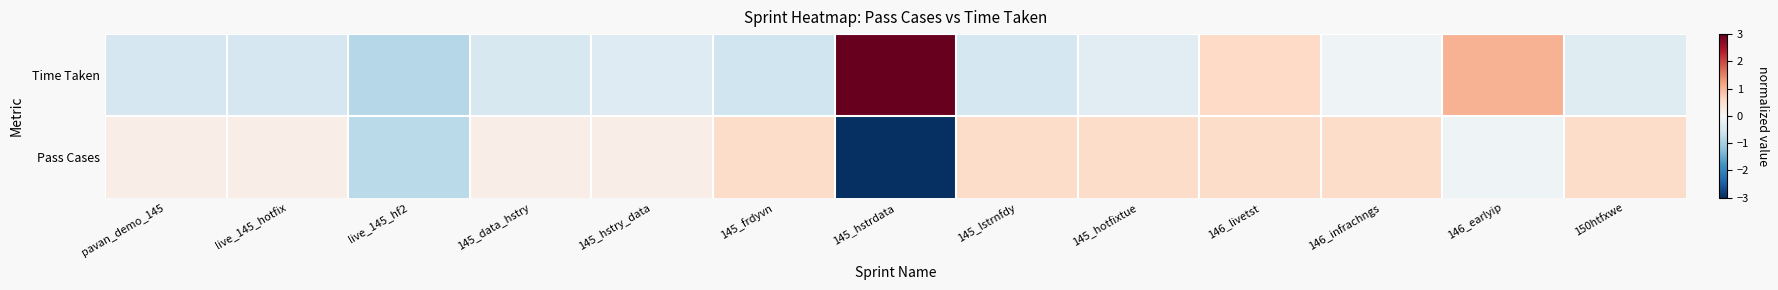

Which has a higher value, 145_hotfixtue or 145_frdyvn?

145_hotfixtue